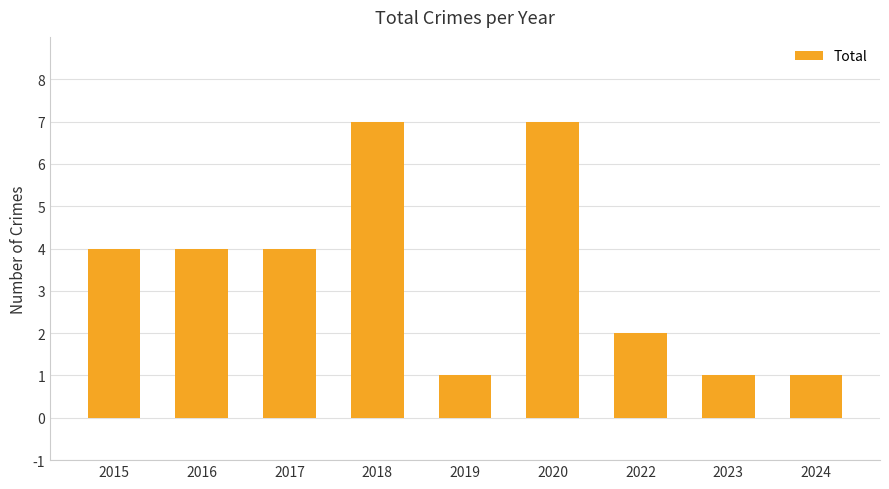

Reading right to left, list all the values displayed in this chart.

1	1	2	7	1	7	4	4	4